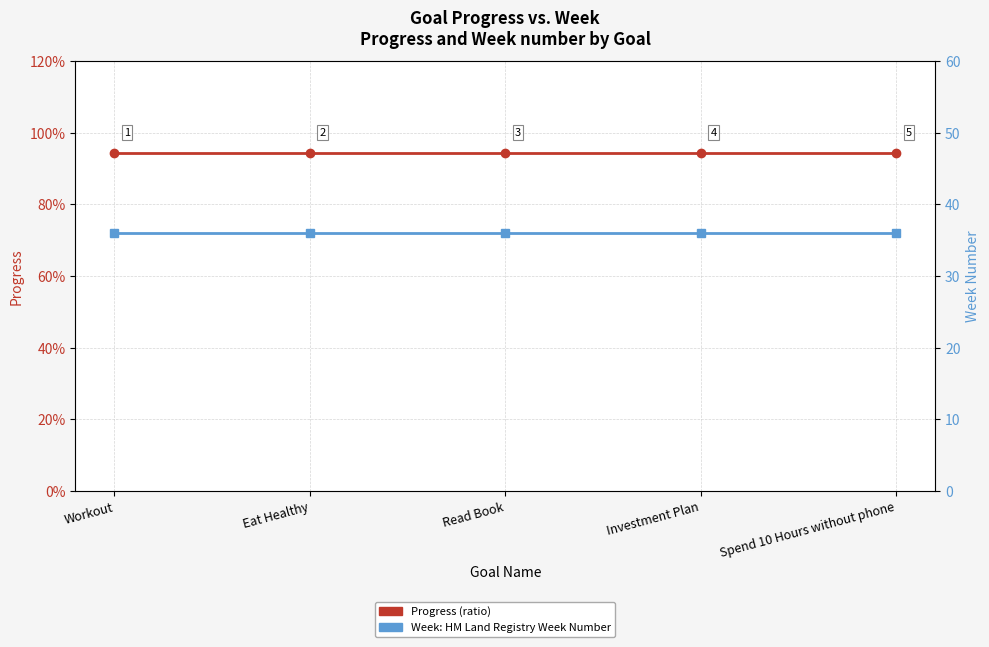

At how many categories does at least one series exceed 27?

5